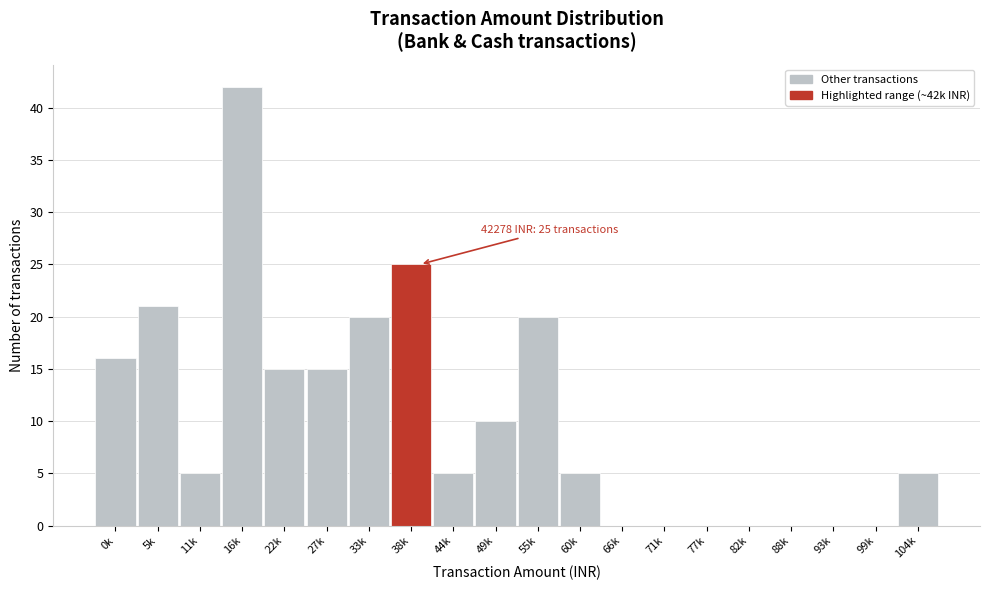

Reading left to right, transcribe all the data shown in this chart.

0k=16	5k=21	11k=5	16k=42	22k=15	27k=15	33k=20	38k=25	44k=5	49k=10	55k=20	60k=5	66k=0	71k=0	77k=0	82k=0	88k=0	93k=0	99k=0	104k=5